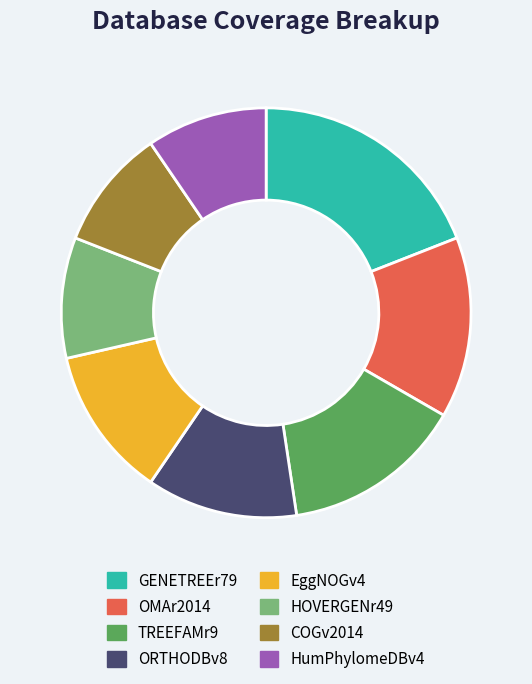

What is the largest slice in the pie chart?

GENETREEr79